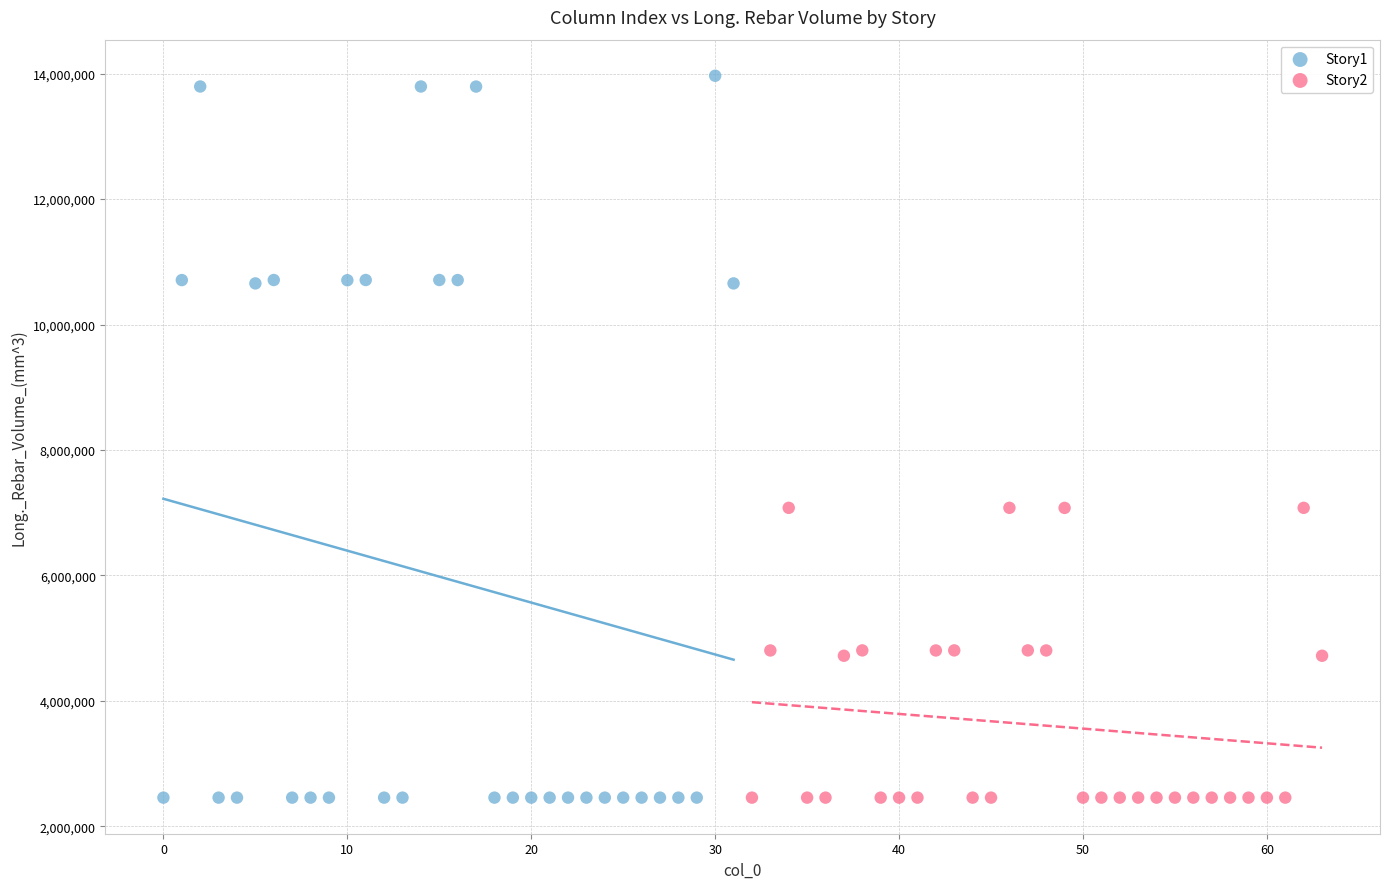

Which series has the largest Y range (max minus min)?

Story1